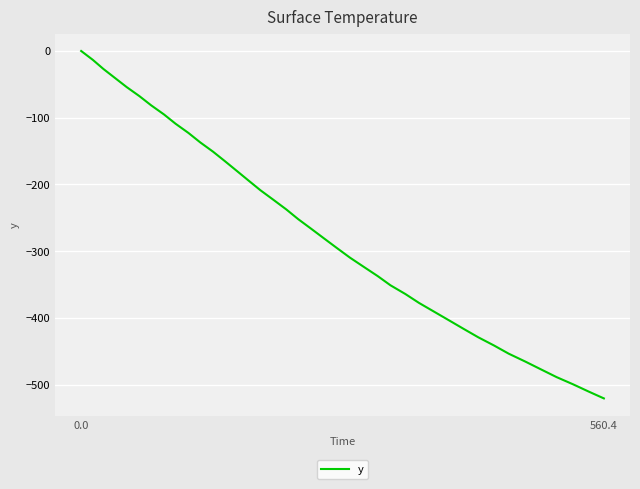

What is the minimum value shown in the chart?

-520.6